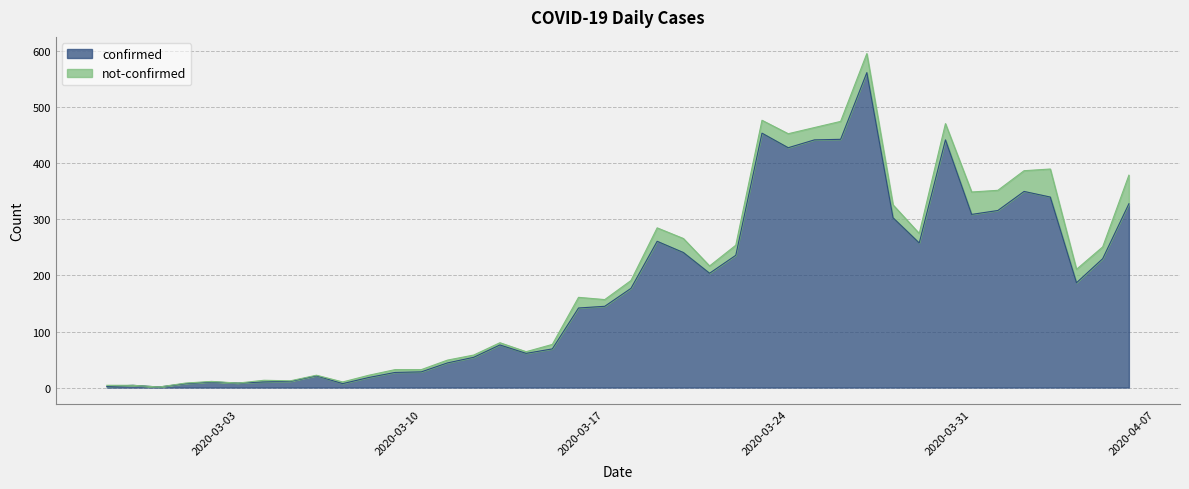

What is the minimum value shown in the chart?

1